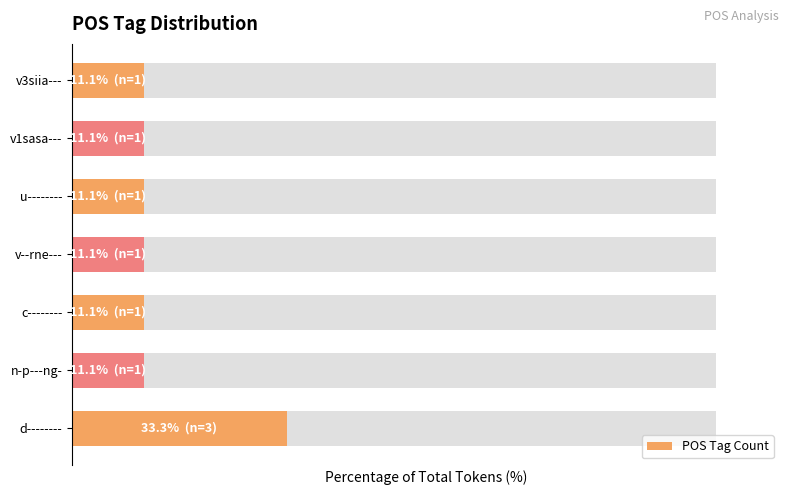

What is the average value?

14.3